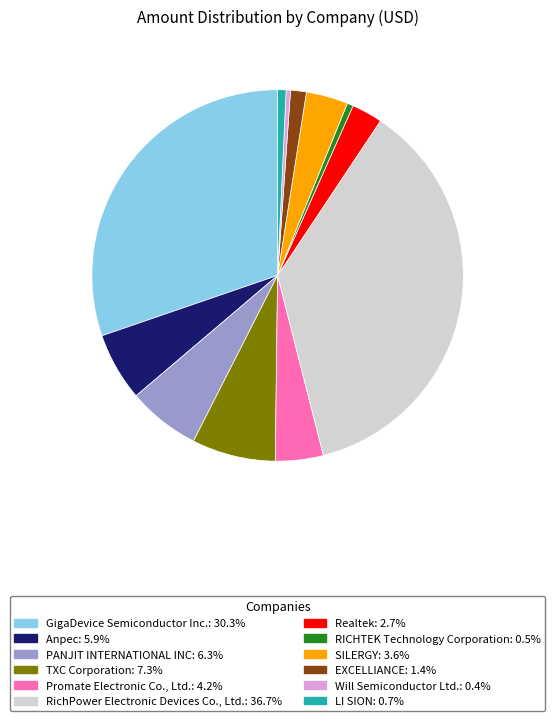

Combined, do Anpec and TXC Corporation account for over 50%?

No